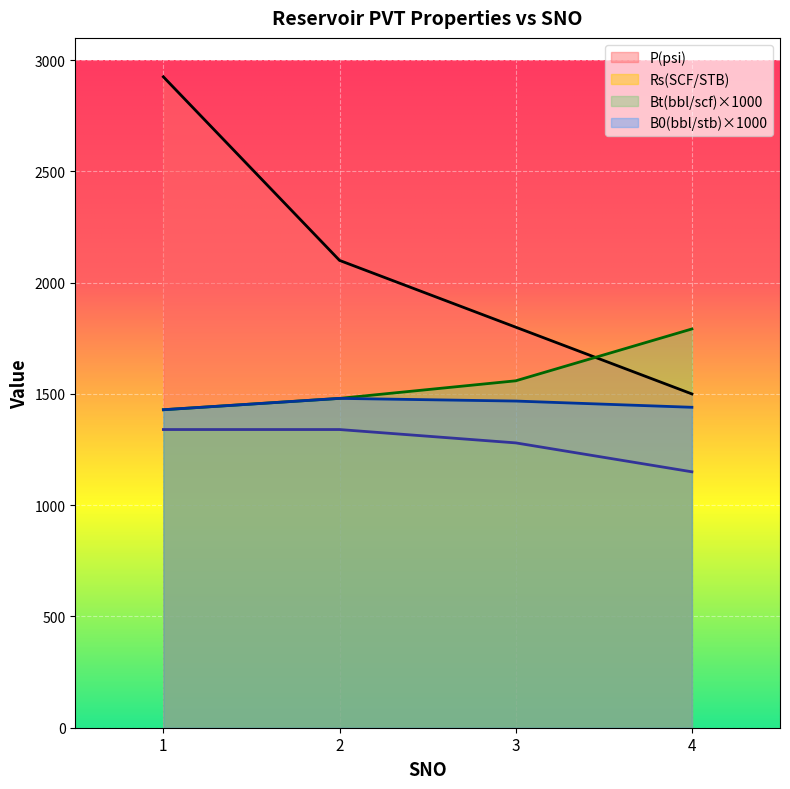

What is the total value across all series at 3?

6107